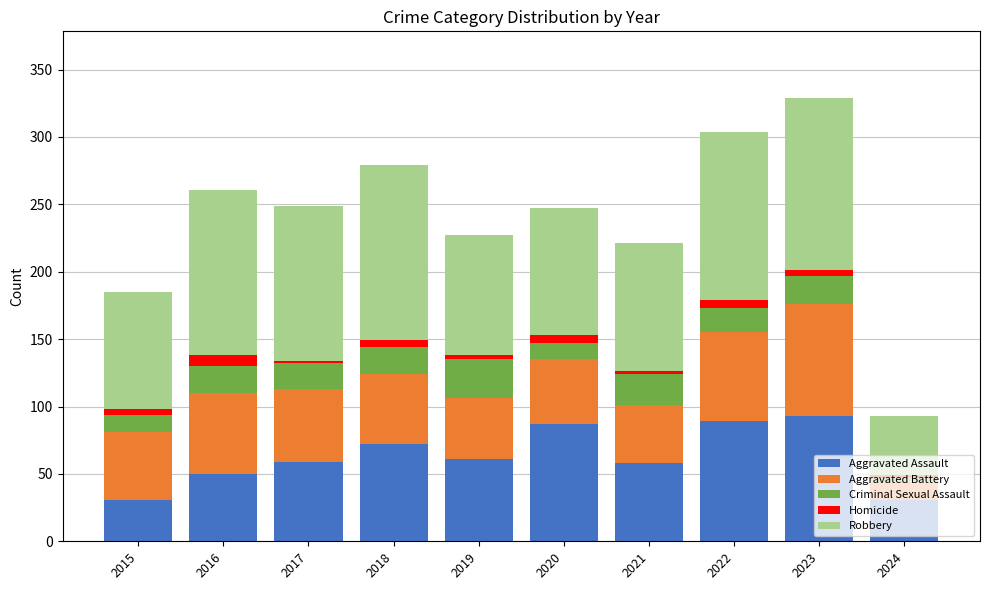

What is the difference between the maximum and minimum values in the Aggravated Assault series?

62